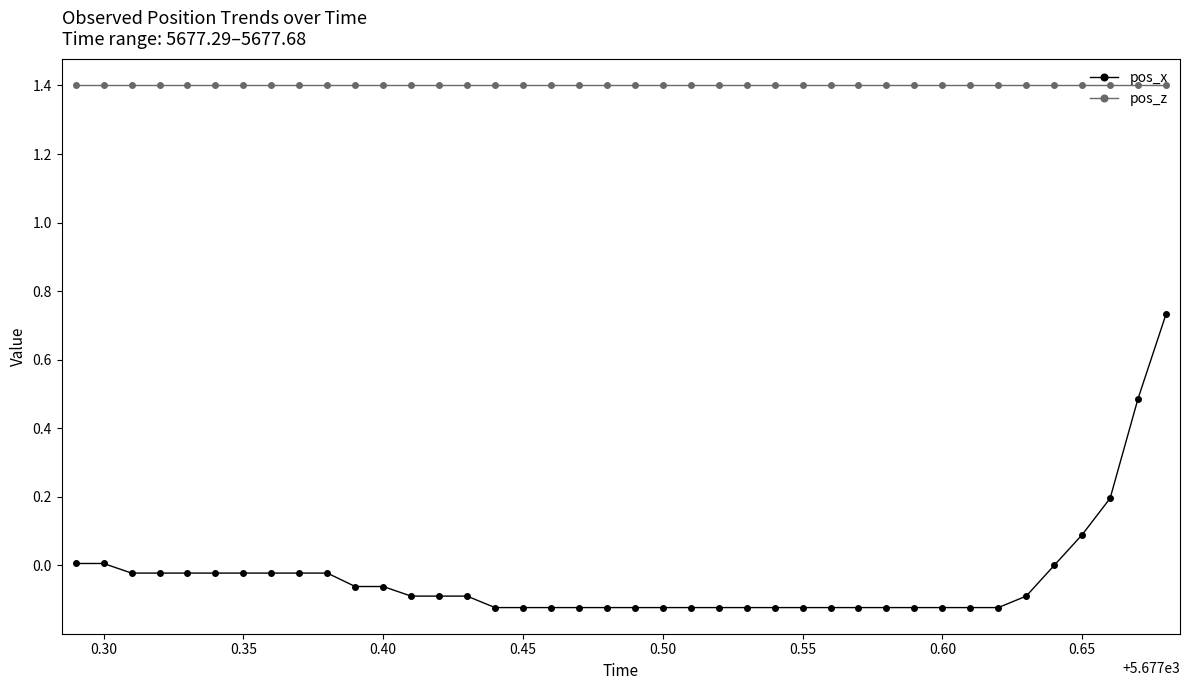

What is the sum of all pos_z values?

56.1